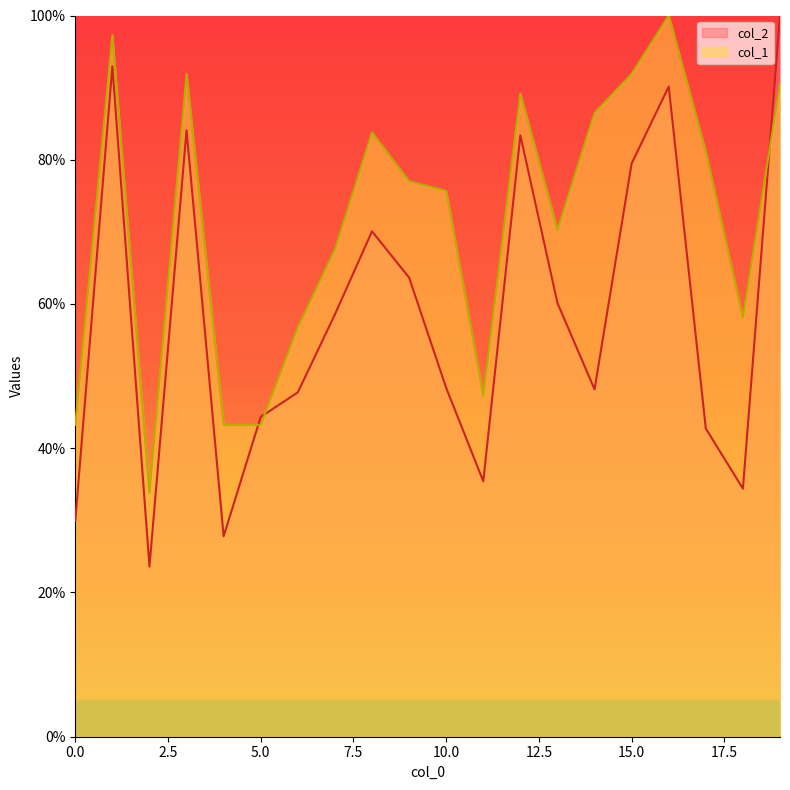

What is the minimum value shown in the chart?

23.6